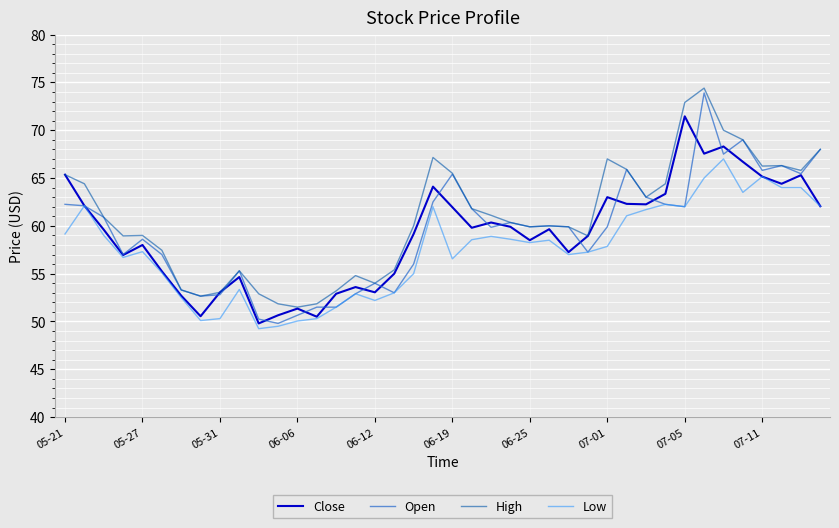

Which series has the widest spread of values?

Open